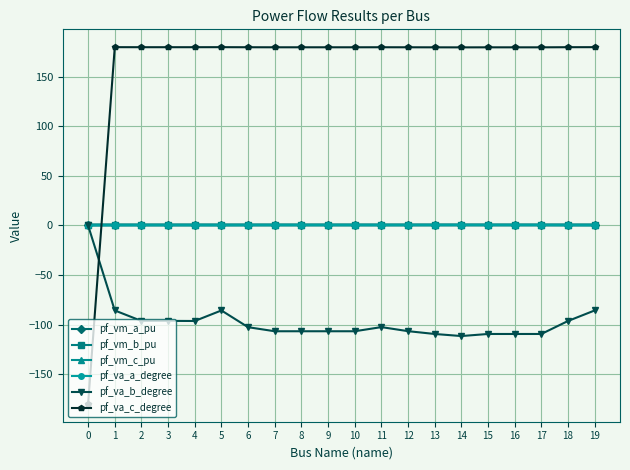

What is the spread (max minus min) of values at 14?

291.2